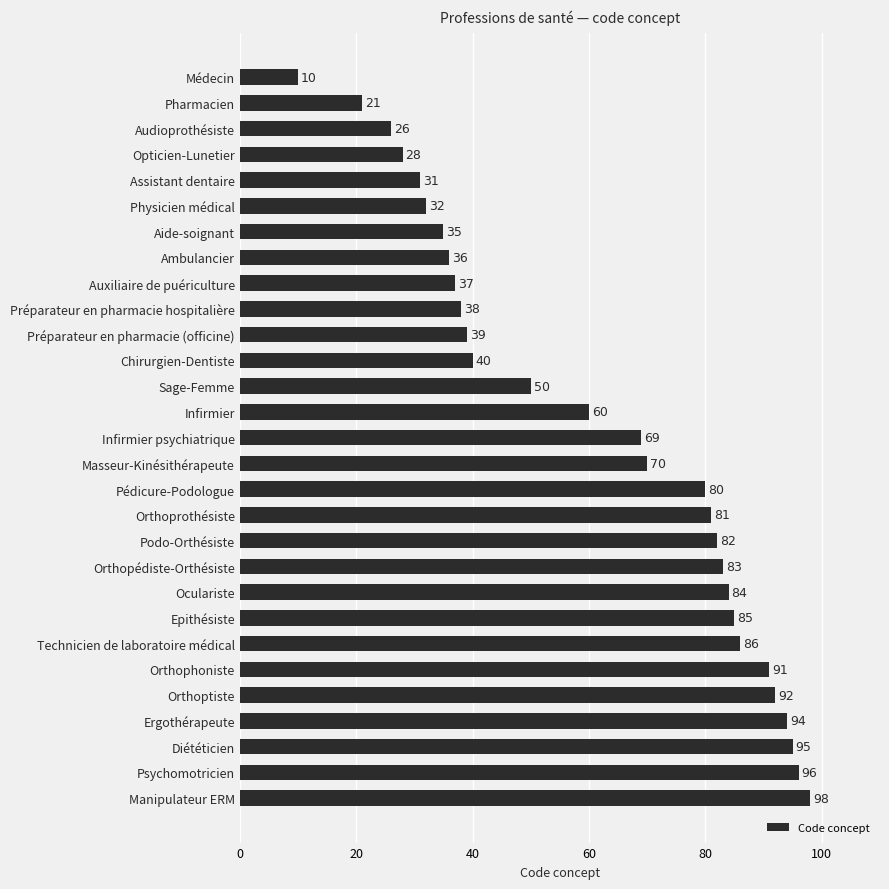

The chart shows a value of 92 at Orthoptiste. True or false?

True